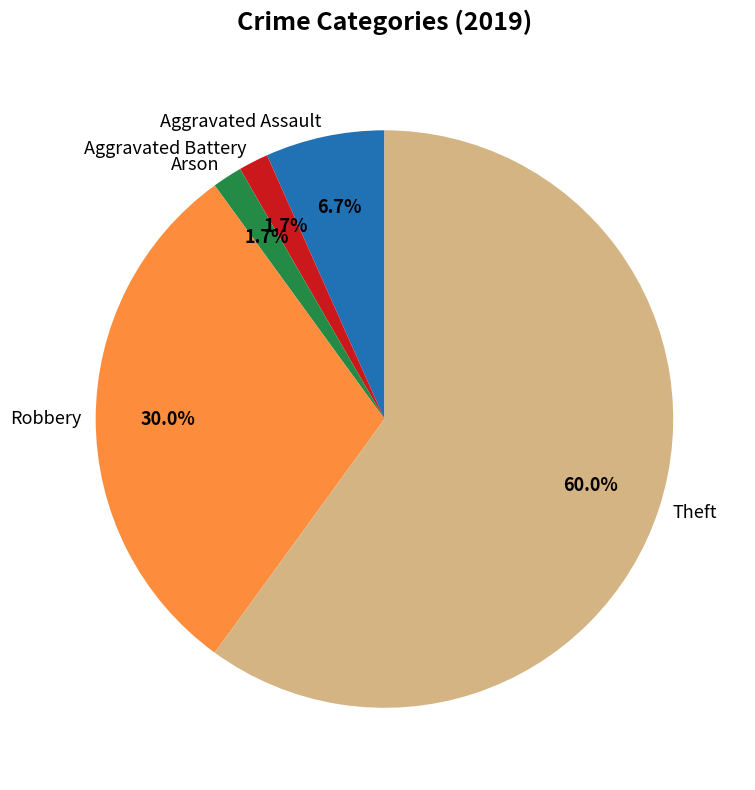

Is there a majority slice in this chart?

Yes